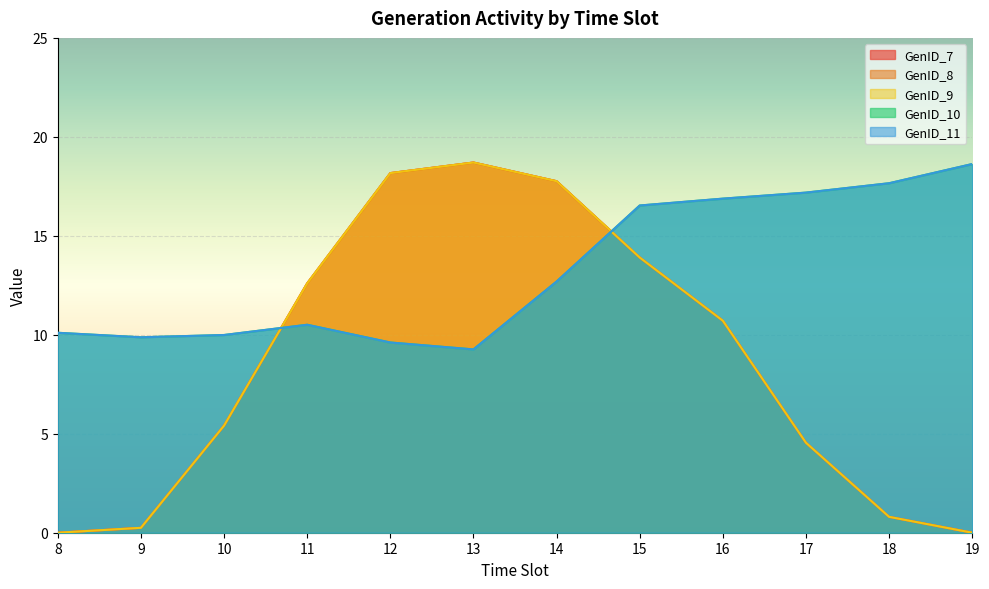

Does the chart display data point markers on the line(s)?

No